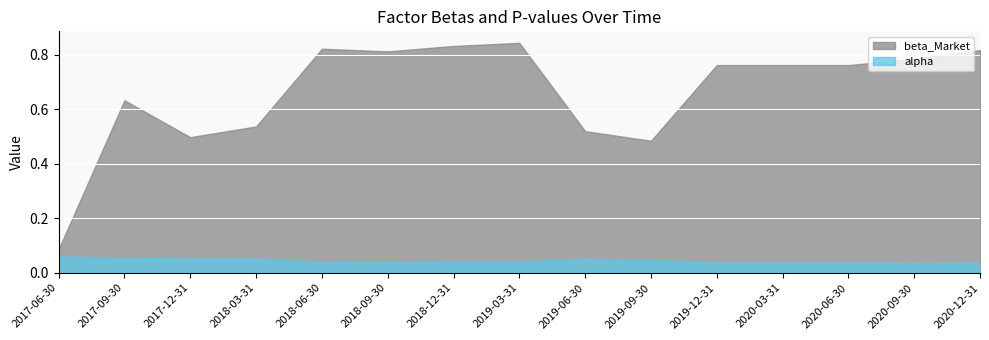

Which series has the largest total across all categories?

beta_Market